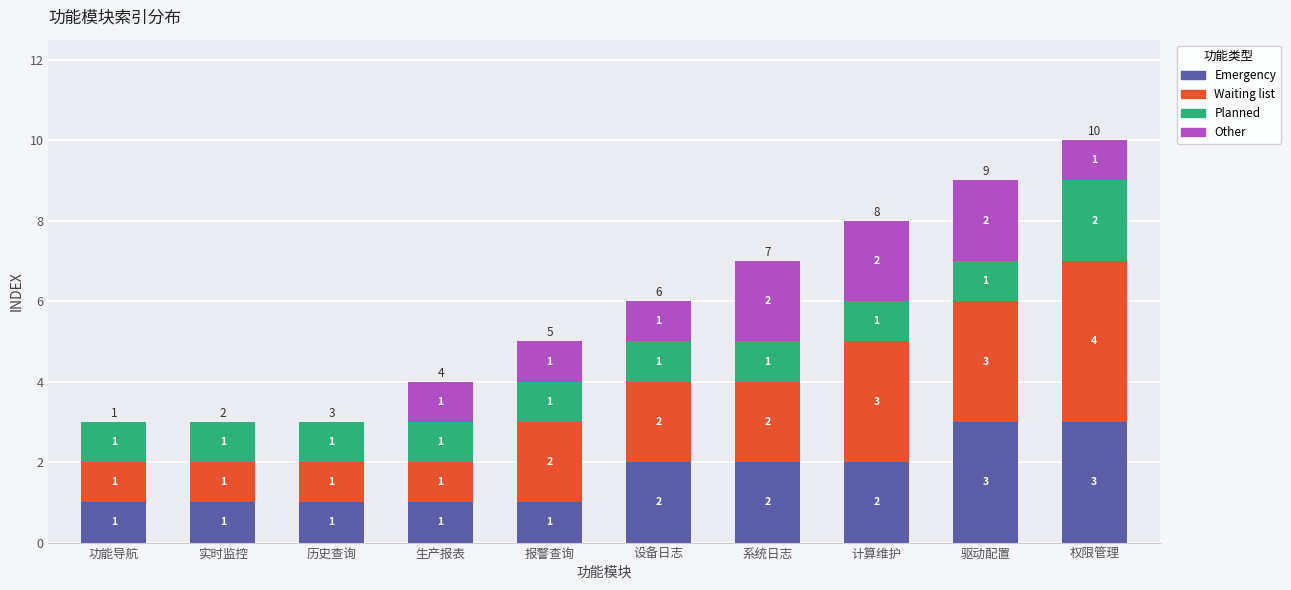

Are the bars horizontal?

No